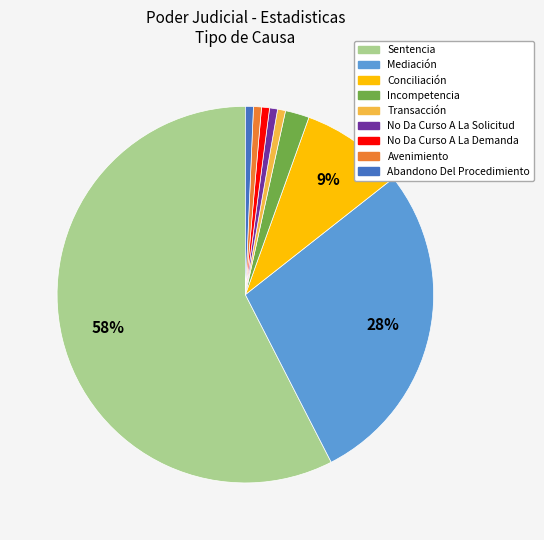

The Incompetencia slice represents 16% of the pie. True or false?

False